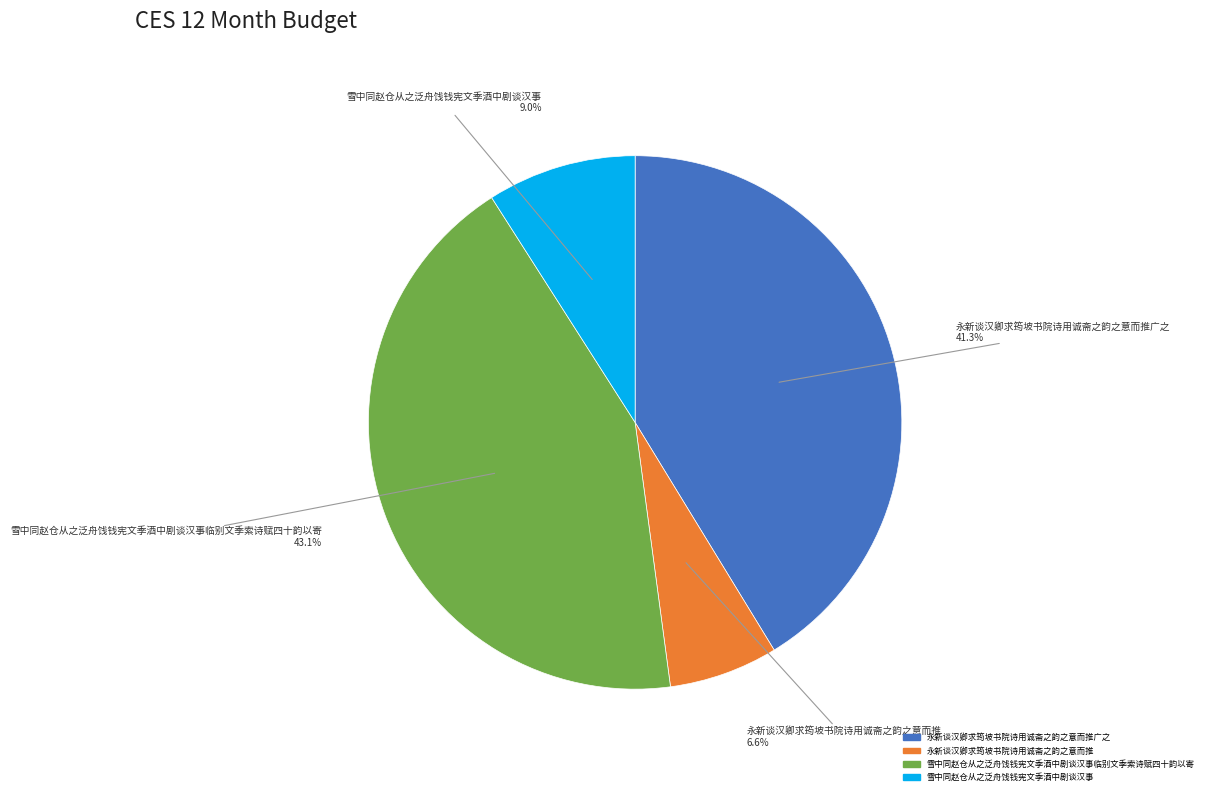

To the nearest percent, what is the difference between the largest and smallest slice percentages?

36%